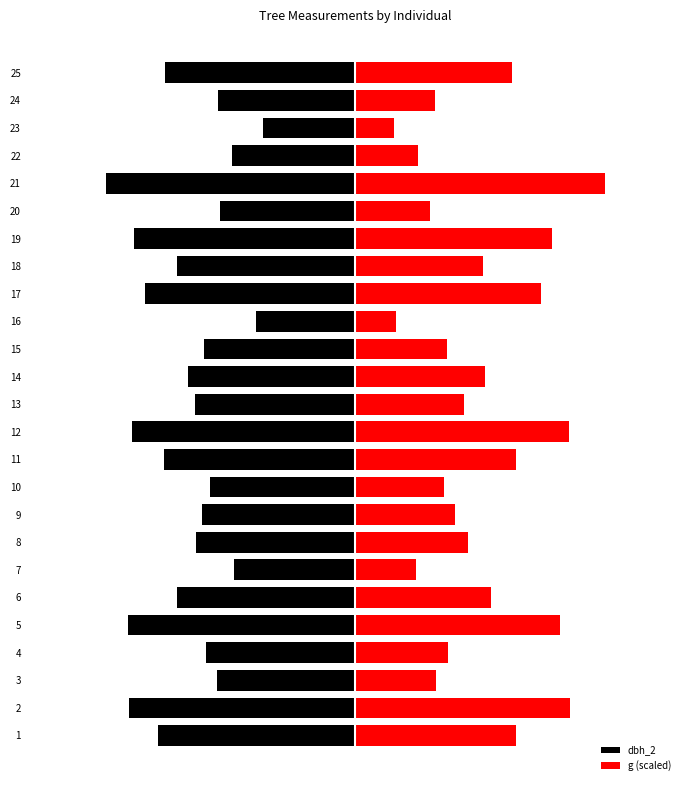

How many data points in dbh_2 are above -168?

12